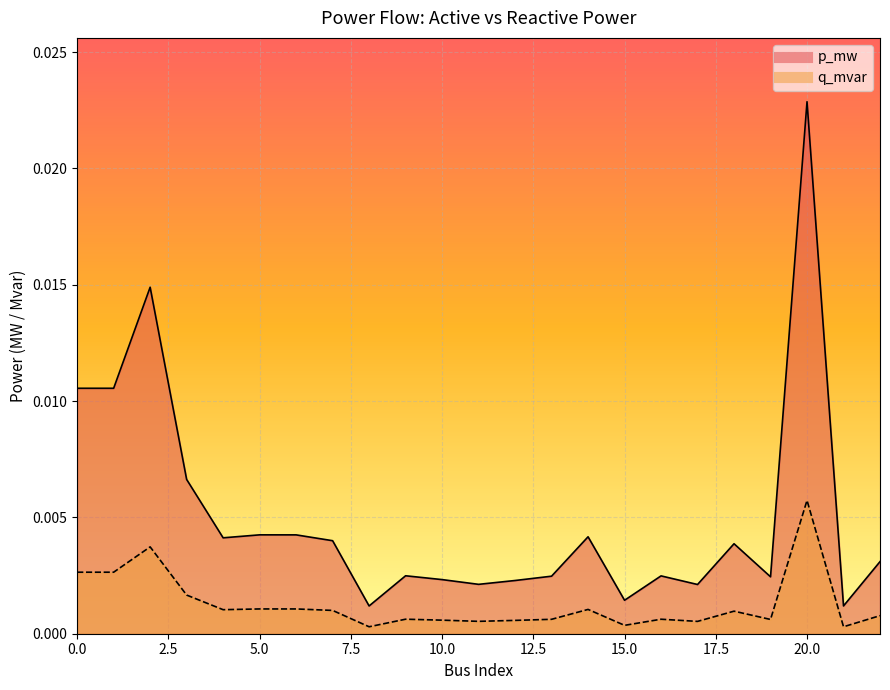

Between 1 and 22, which is larger?

1